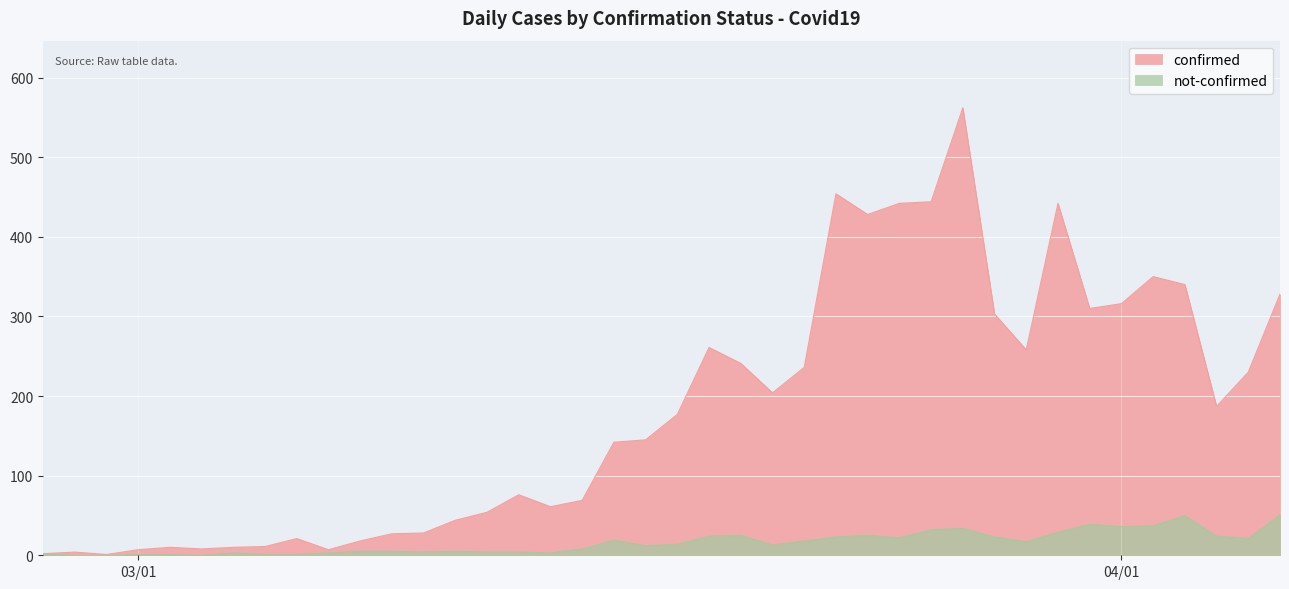

What is the approximate value of not-confirmed at 2020-03-30?

29